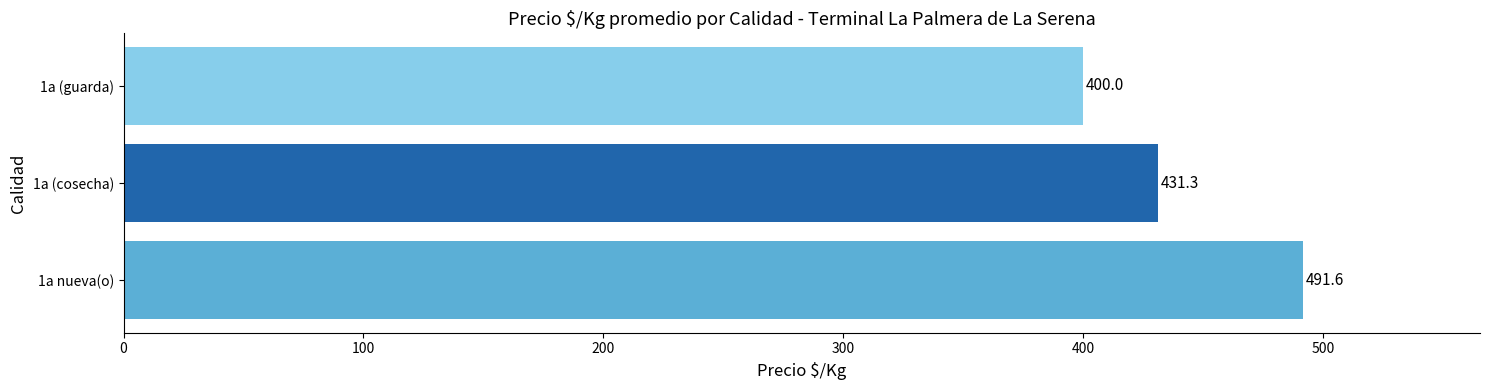

What is the sum of all values?

1322.9